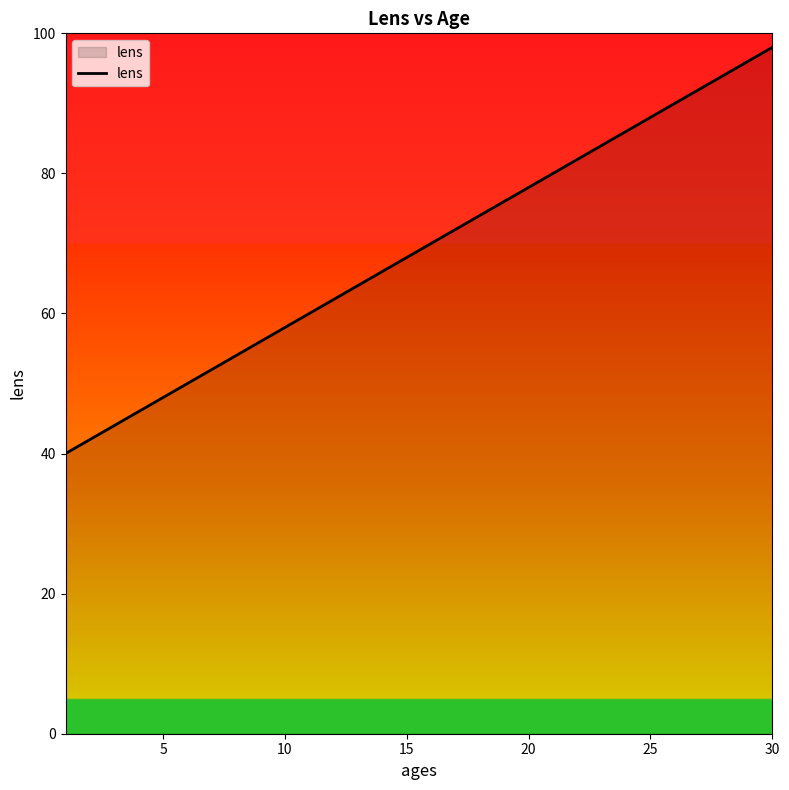

What is the maximum value shown in the chart?

98